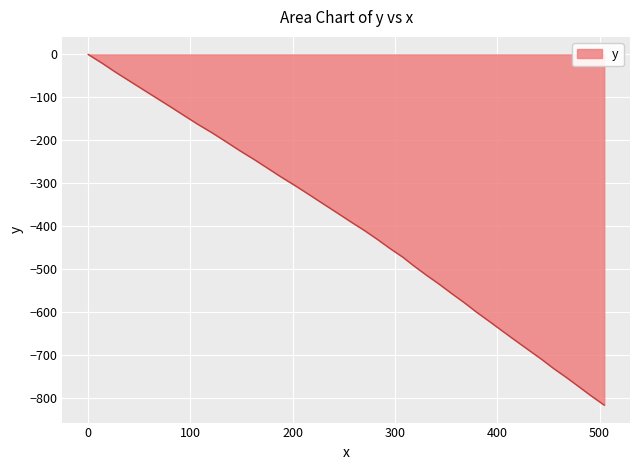

How many lines are shown in the chart?

1